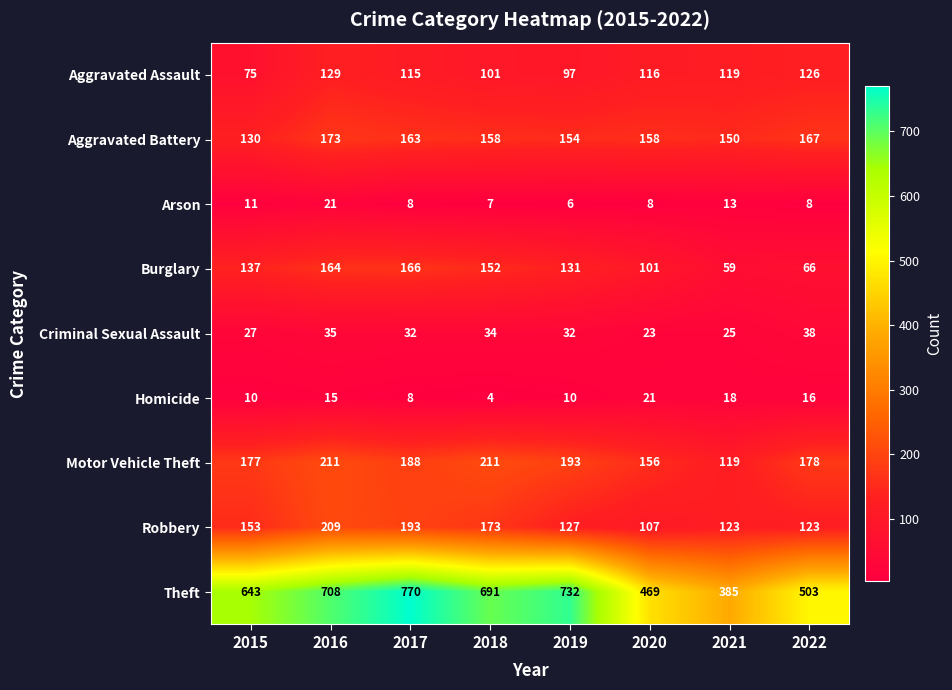

At which label is Burglary closest to 112?

2020